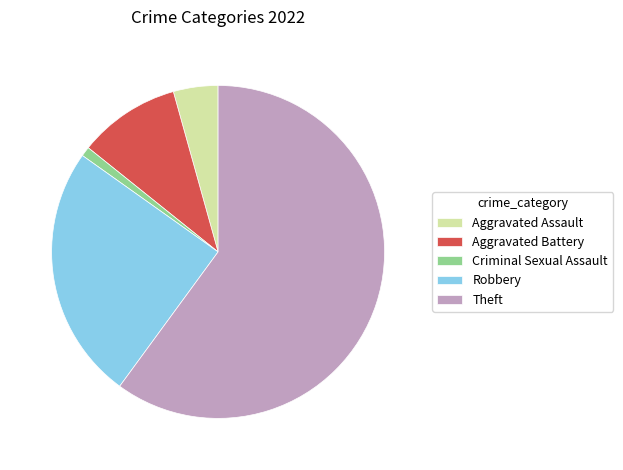

What is the smallest slice in the pie chart?

Criminal Sexual Assault